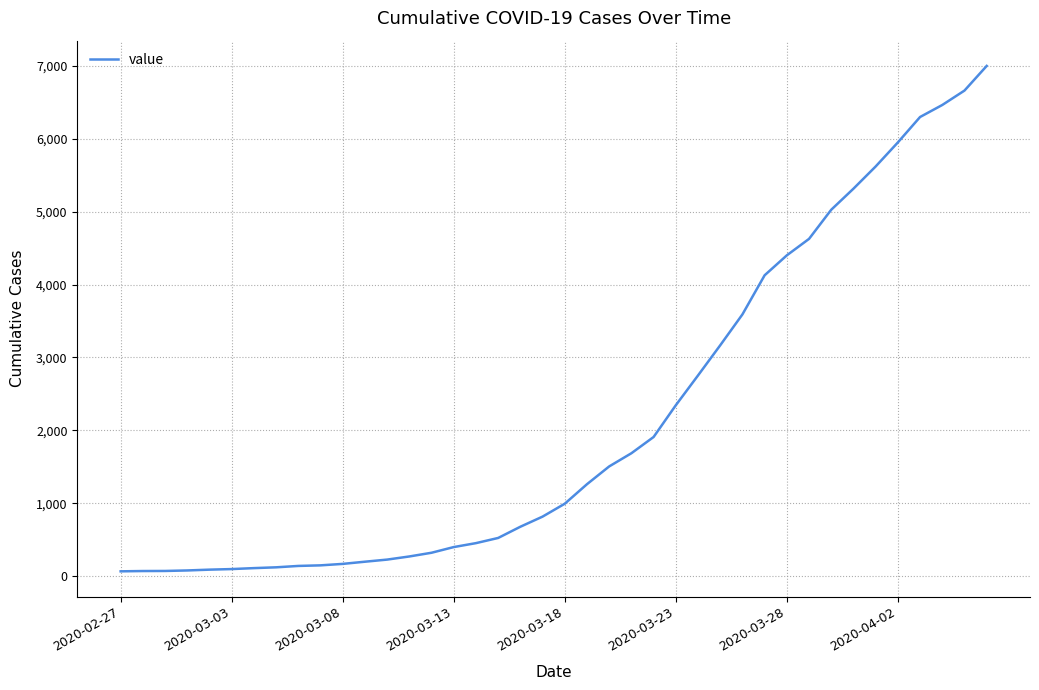

What is the maximum value shown in the chart?

7002